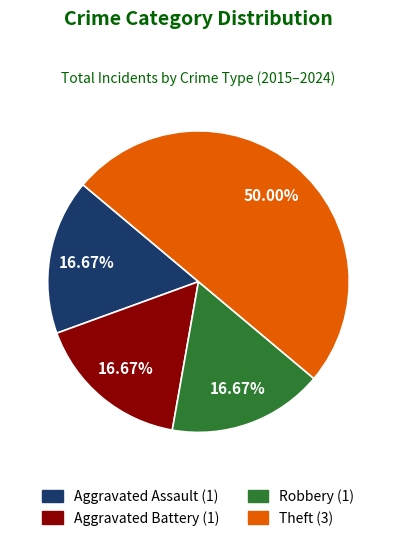

The Theft slice represents 57% of the pie. True or false?

False